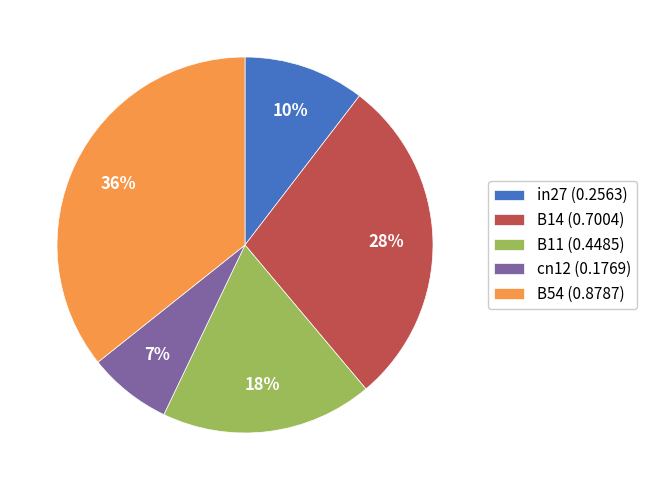

Which slice is the largest?

B54